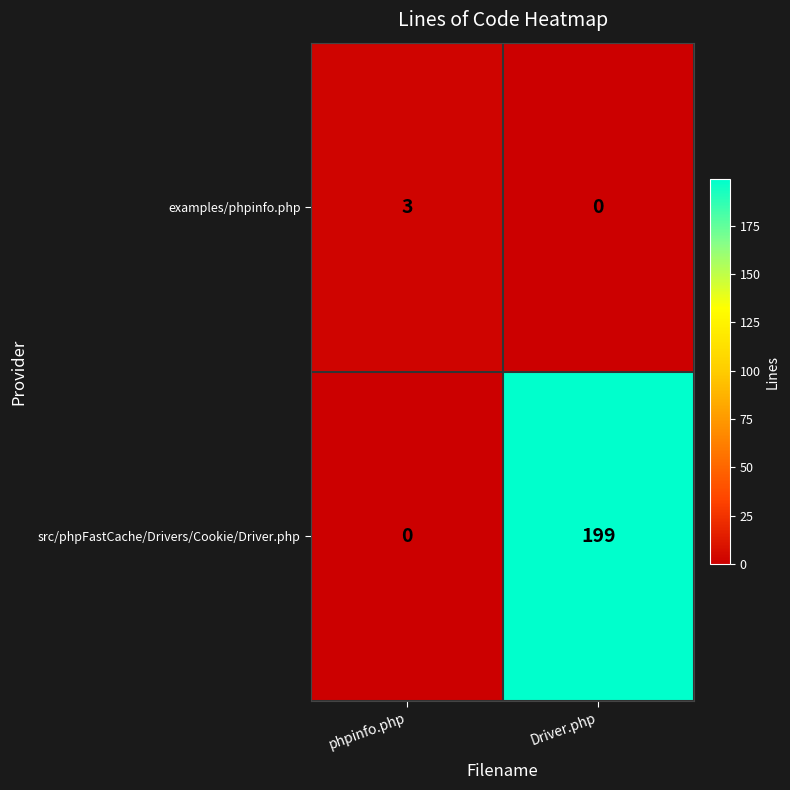

Which series has the largest total across all categories?

src/phpFastCache/Drivers/Cookie/Driver.php